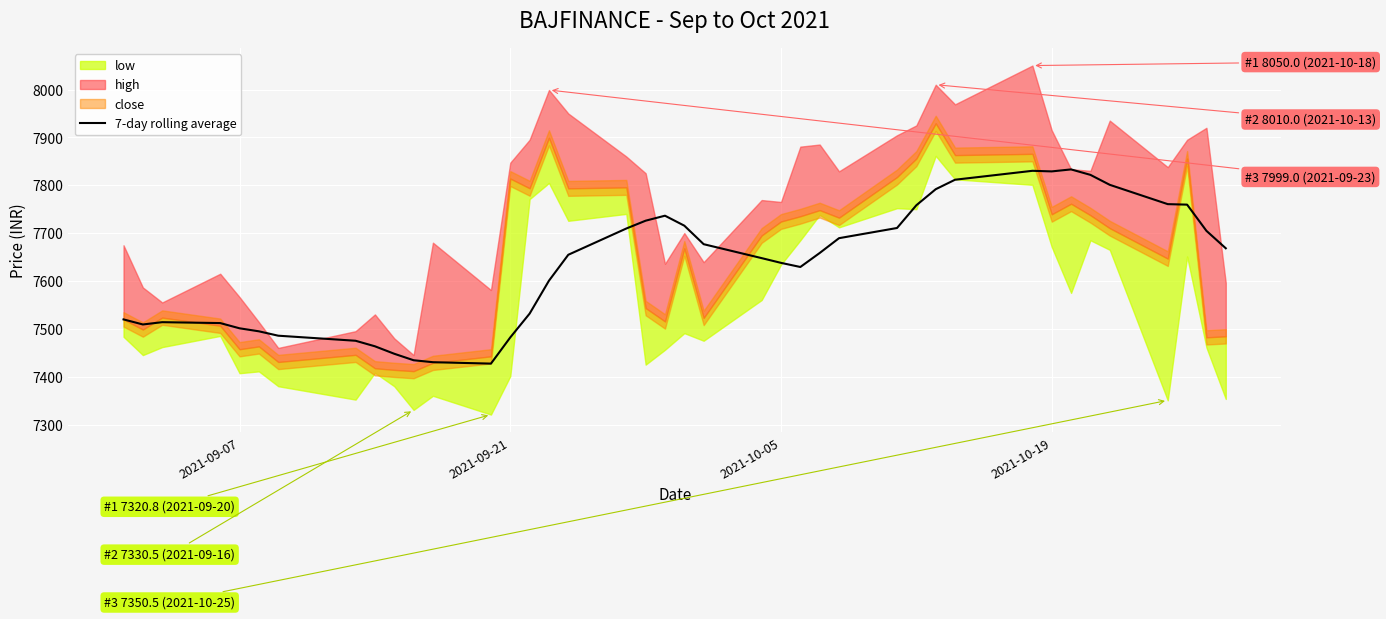

The value of 7-day rolling average at 2021-09-21 is 3398.5. True or false?

False